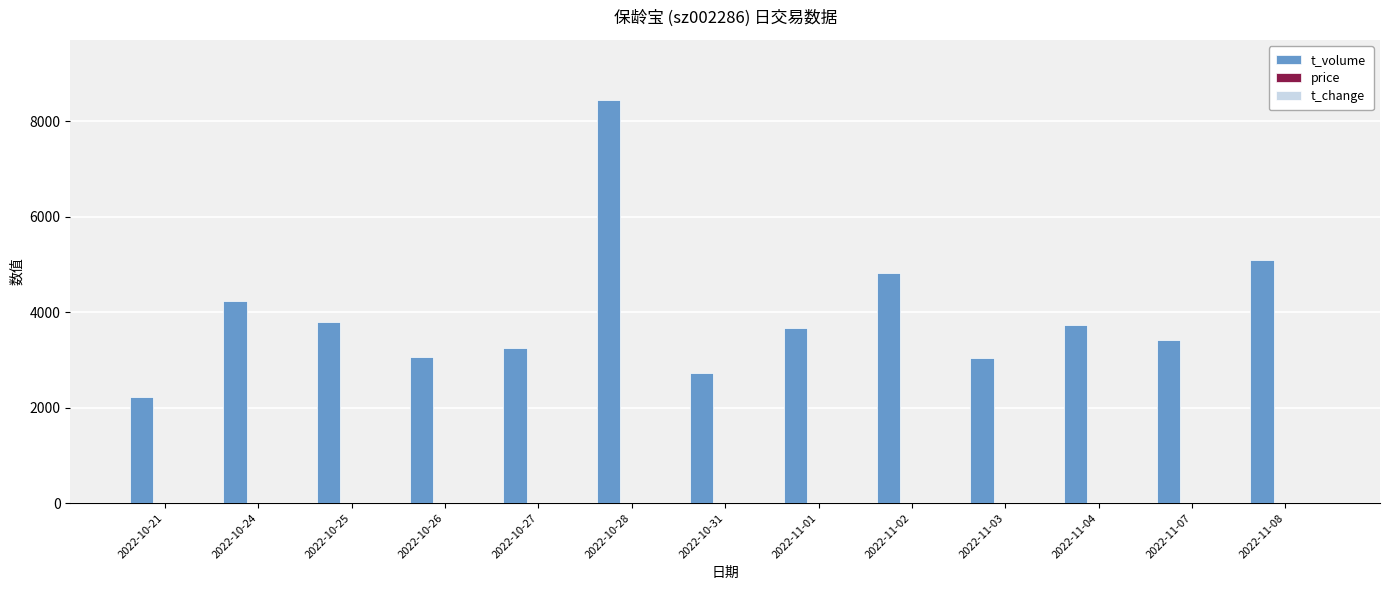

What is the average value of the t_volume series?

3960.8